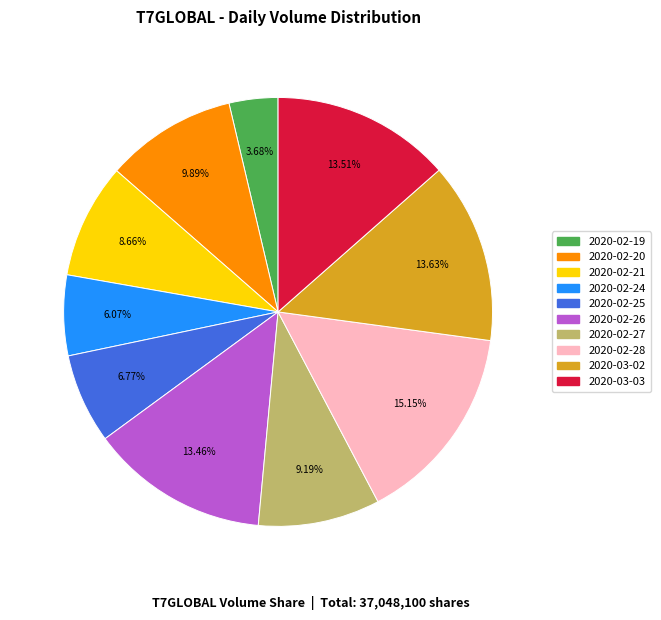

Is the sum of 2020-02-26 and 2020-02-25 greater than half?

No